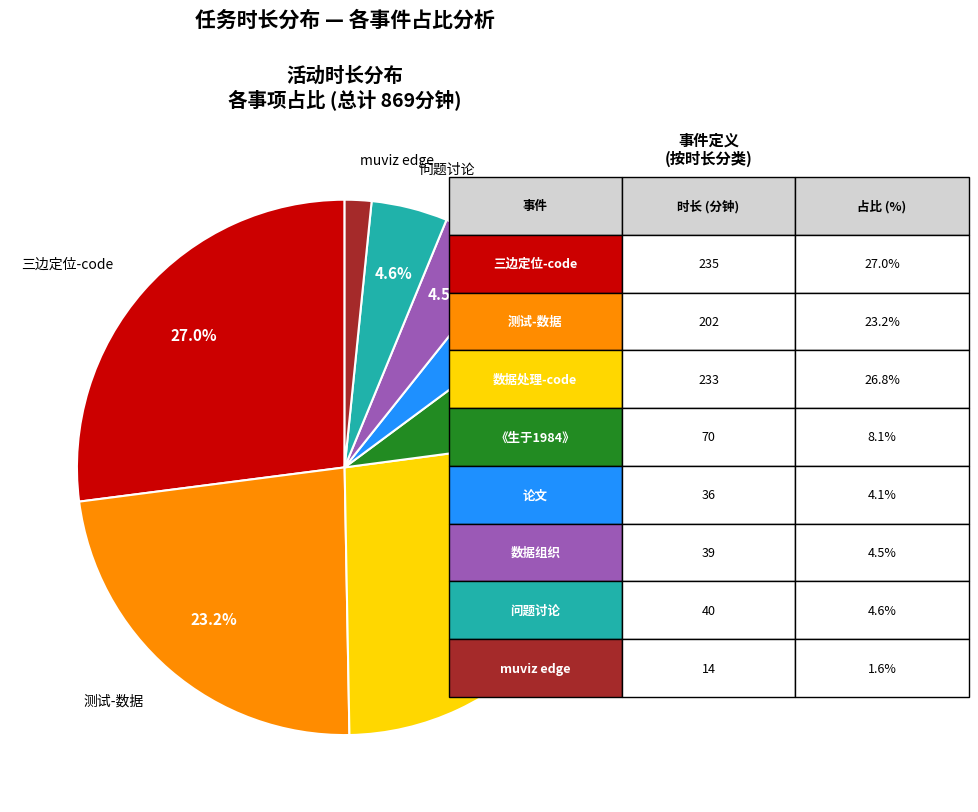

To the nearest percent, what is the difference between the largest and smallest slice percentages?

25%